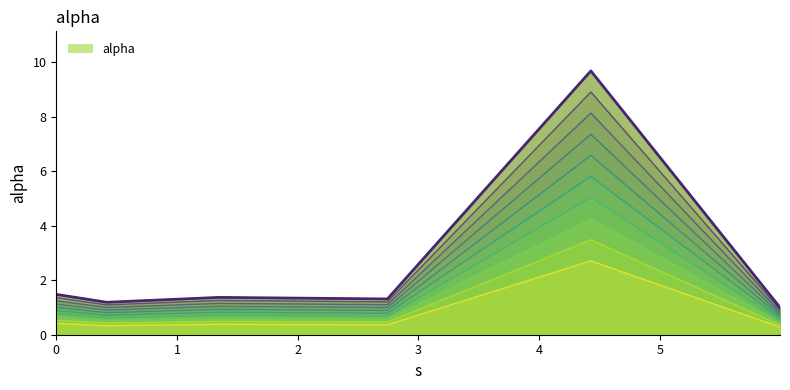

What is the greatest value displayed?

8.1